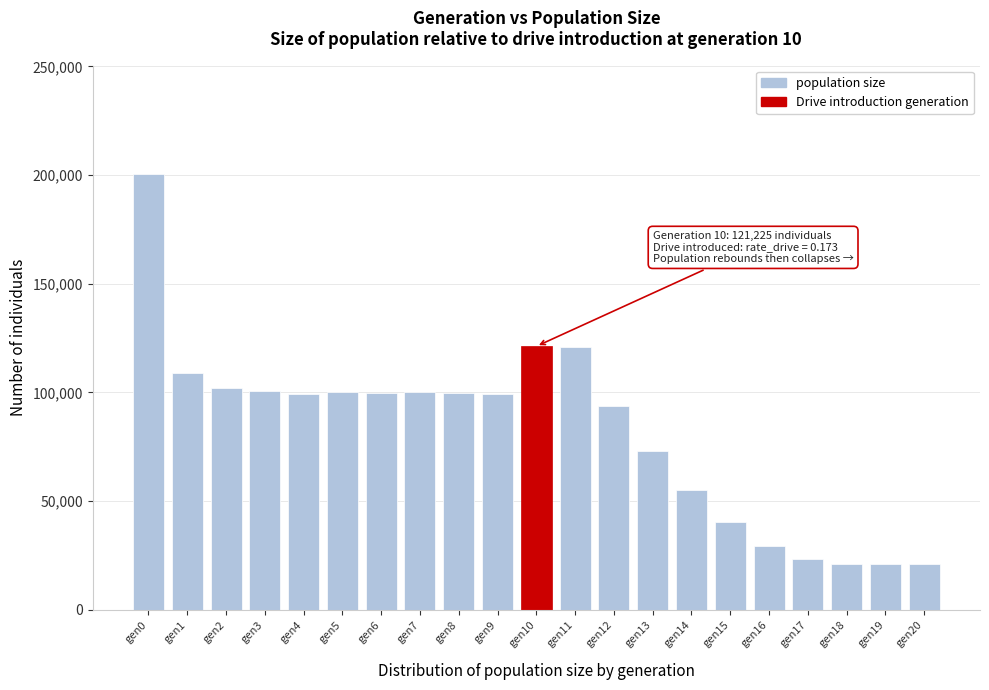

What is the sum of all values?

1730703